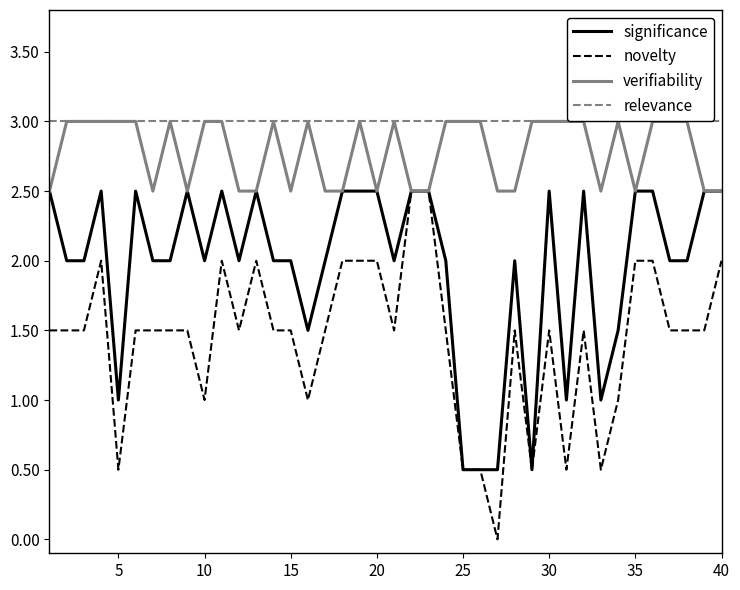

True or false: relevance and significance intersect in this chart.

False